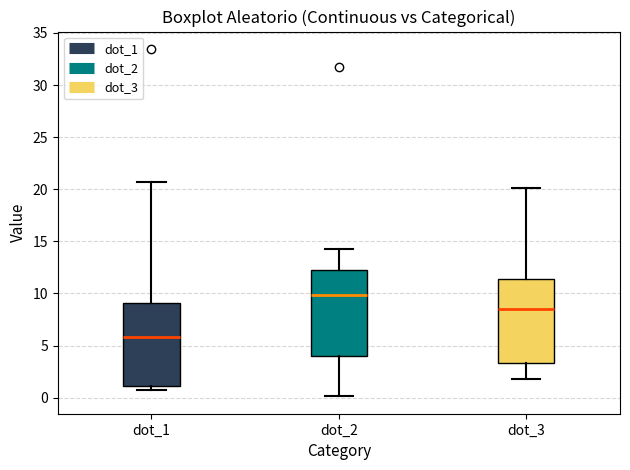

Where is the upper edge of the box for dot_2 on the y-axis? The values are not printed on the chart, so give them approximately, as read against the axis.

12.0